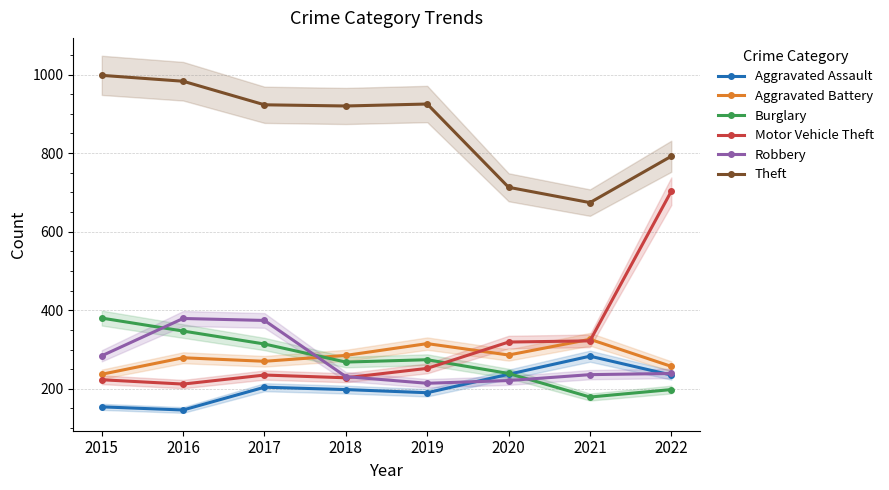

Which has a higher value, 2020 or 2015?

2020